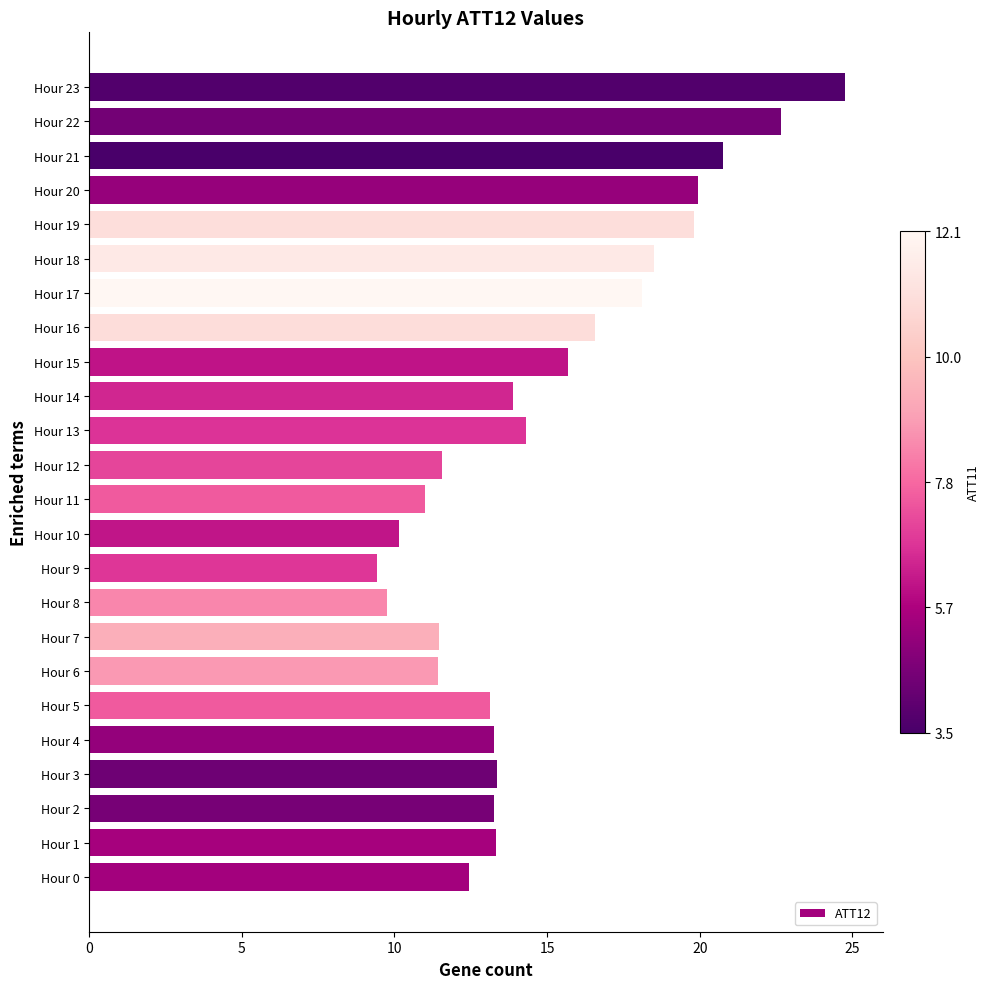

What is the difference between the second highest and second lowest values?

12.9